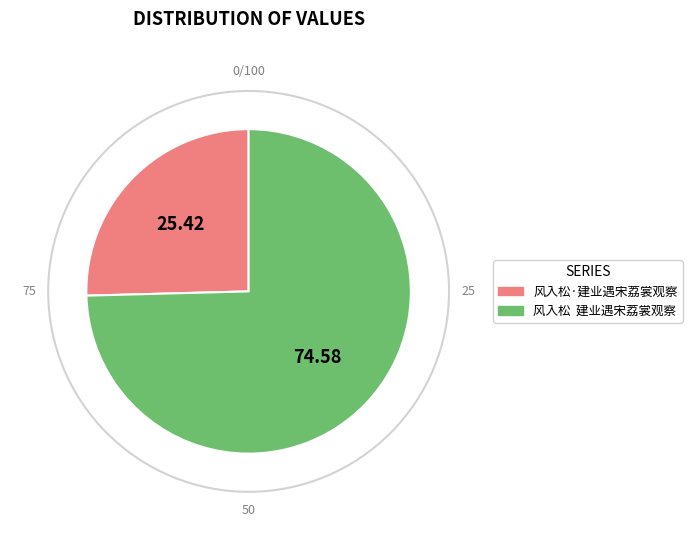

The 风入松·建业遇宋荔裳观察 slice represents 25% of the pie. True or false?

True